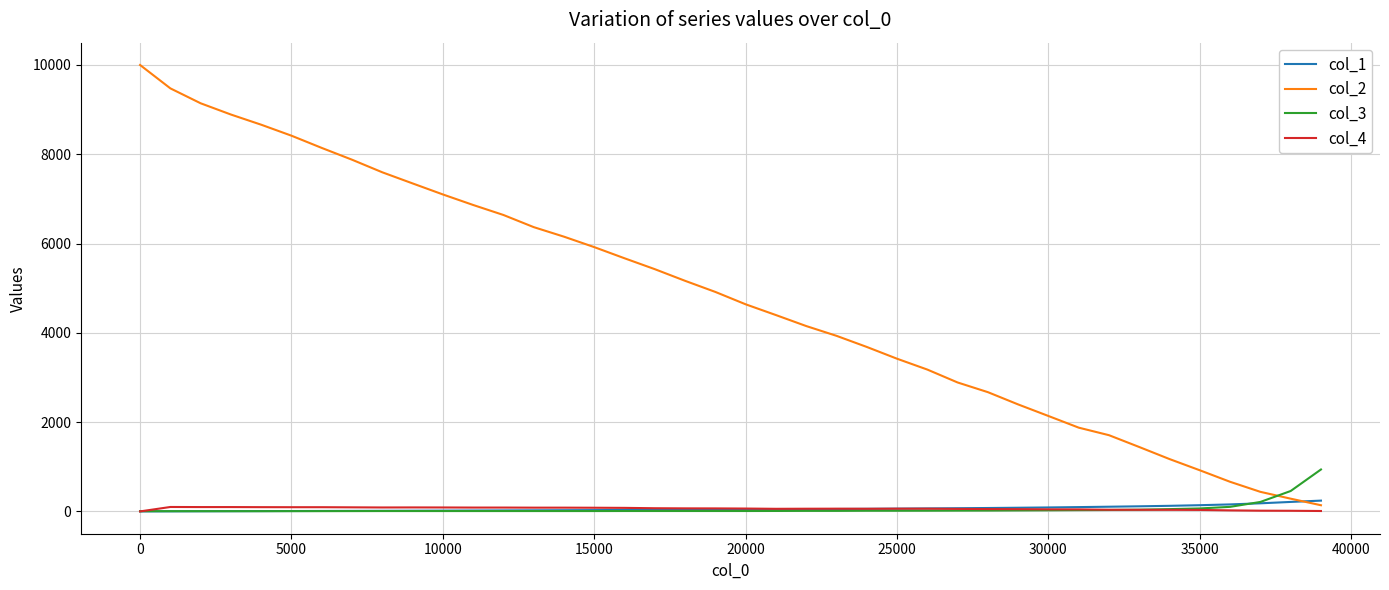

Which series has the widest spread of values?

col_2